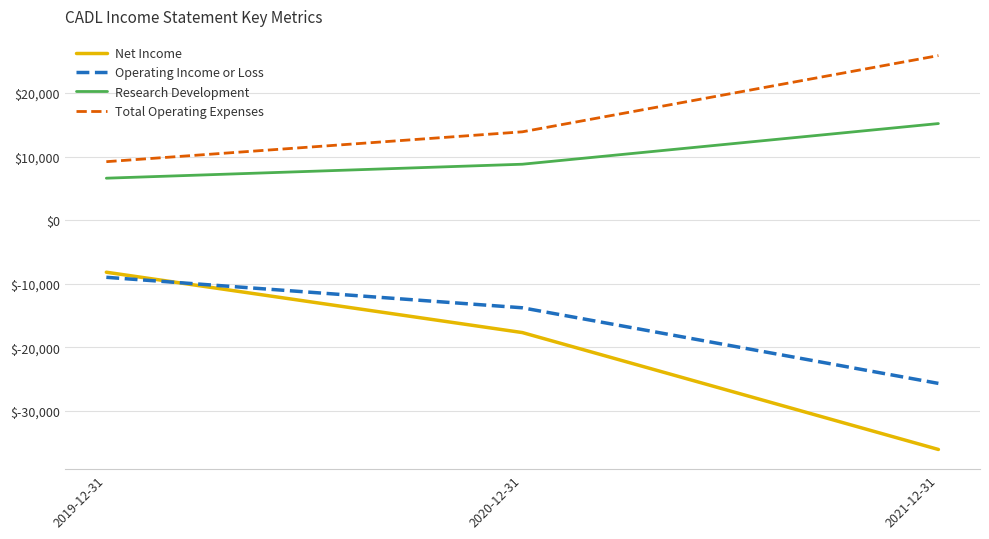

Which series has the largest total across all categories?

Total Operating Expenses